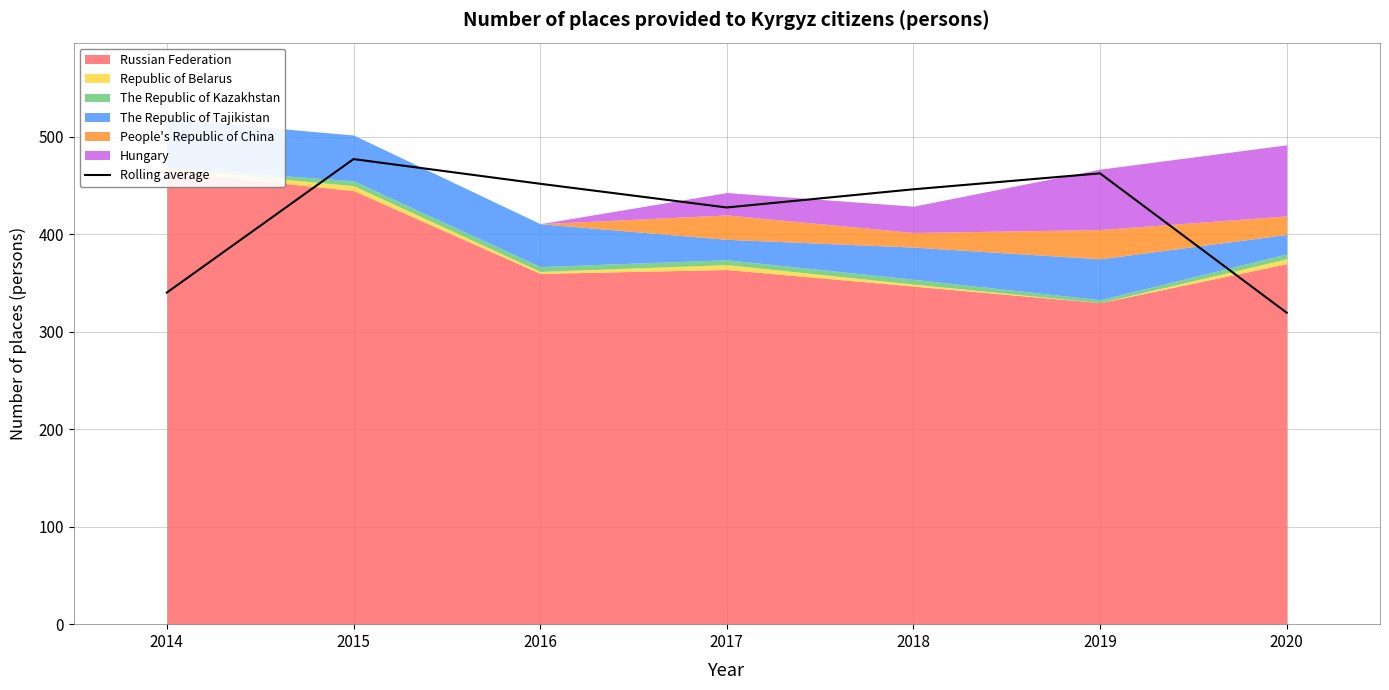

How many lines are shown in the chart?

1